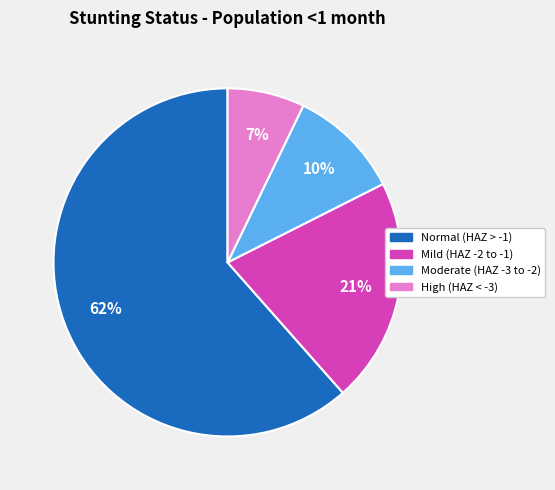

To the nearest percent, what is the average slice percentage?

25%